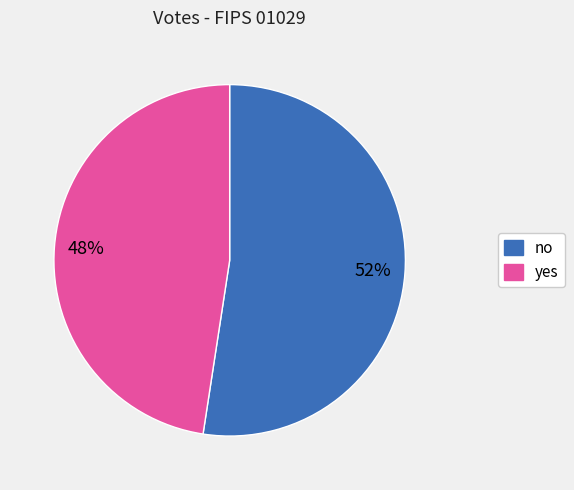

Is the sum of yes and no greater than half?

Yes